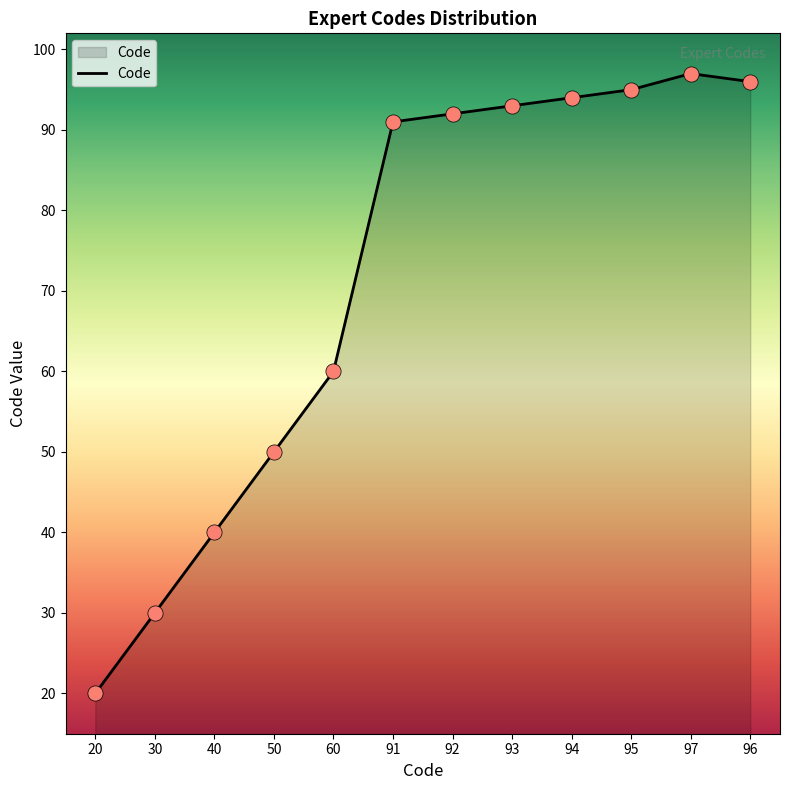

Approximately how many times larger is the value at 50 compared to 97?

0.5